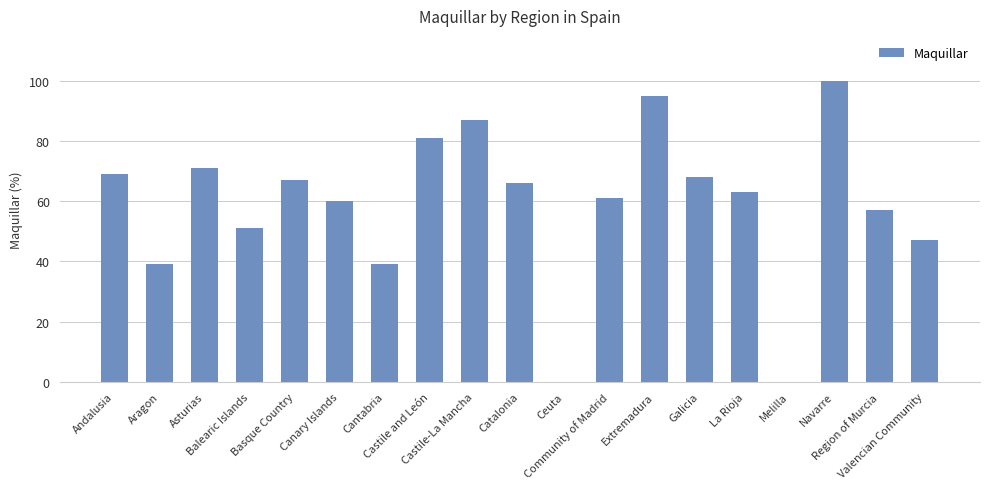

How many data points does each series have?

19